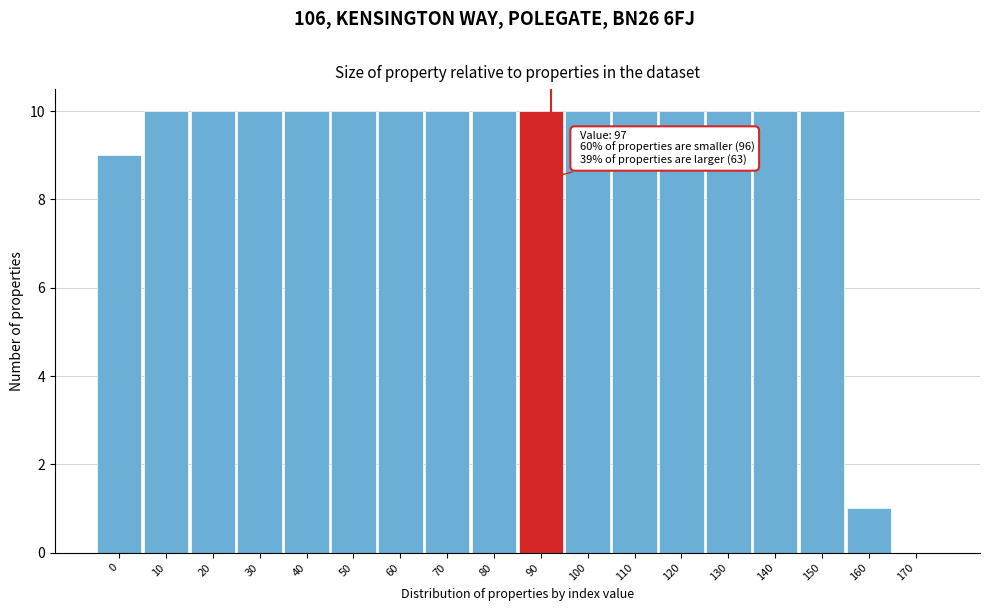

Reading left to right, what are all the values shown in this chart?

0=9	10=10	20=10	30=10	40=10	50=10	60=10	70=10	80=10	90=10	100=10	110=10	120=10	130=10	140=10	150=10	160=1	170=0